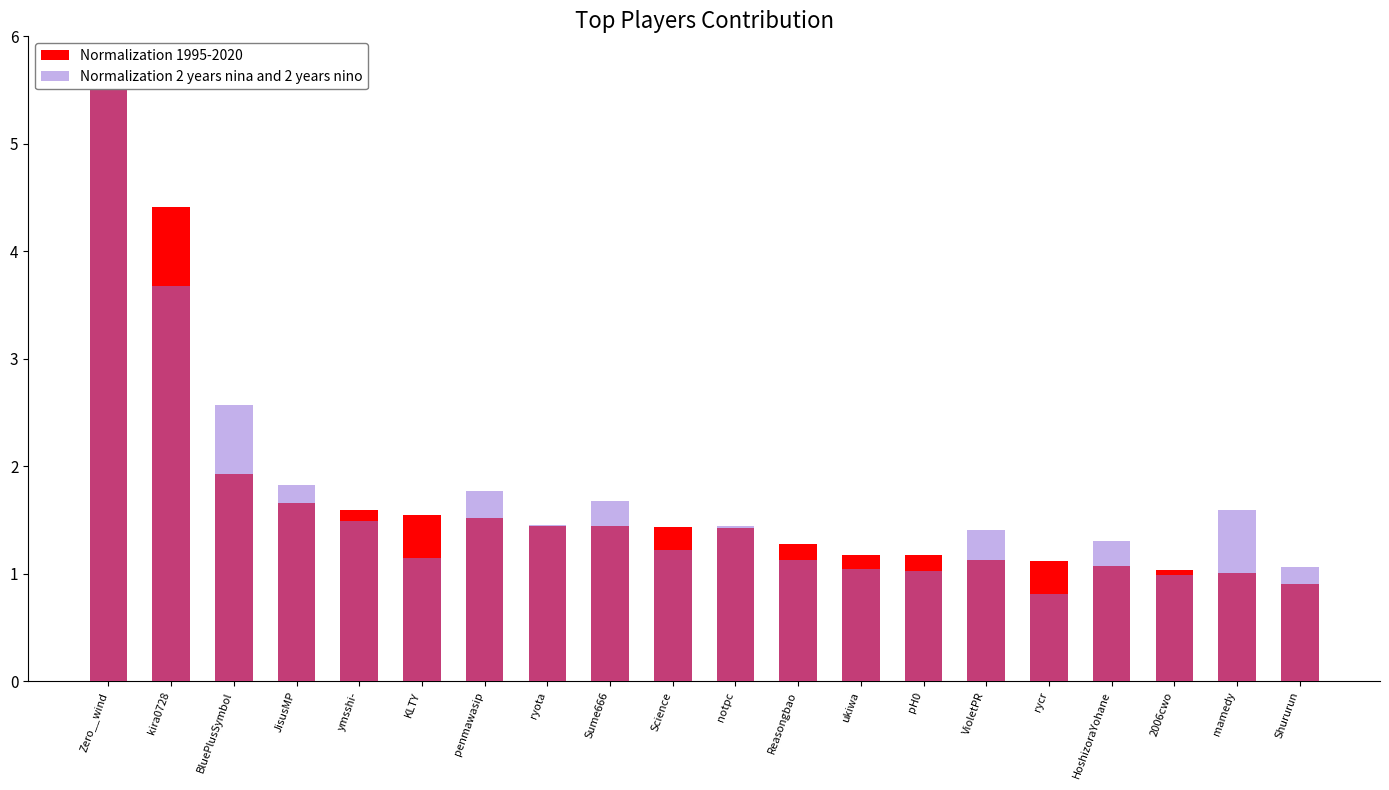

Rank the series at Sume666 from highest to lowest value.

Normalization 2 years nina and 2 years nino, Normalization 1995-2020